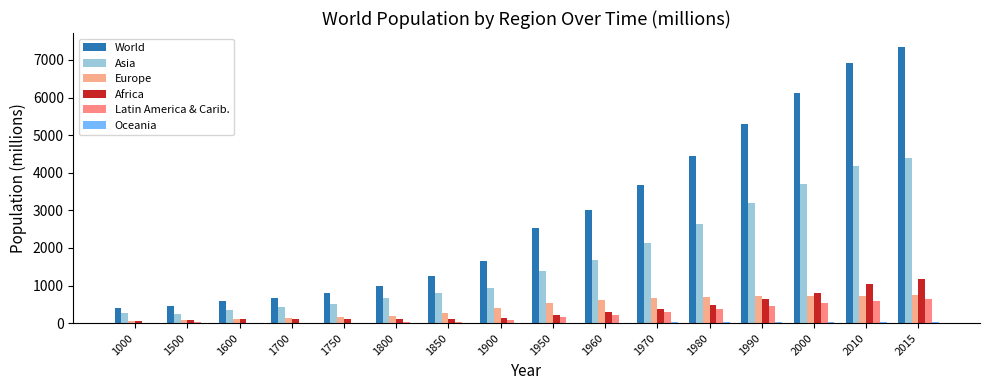

What is the difference between the maximum and minimum values in the Africa series?

1116.0